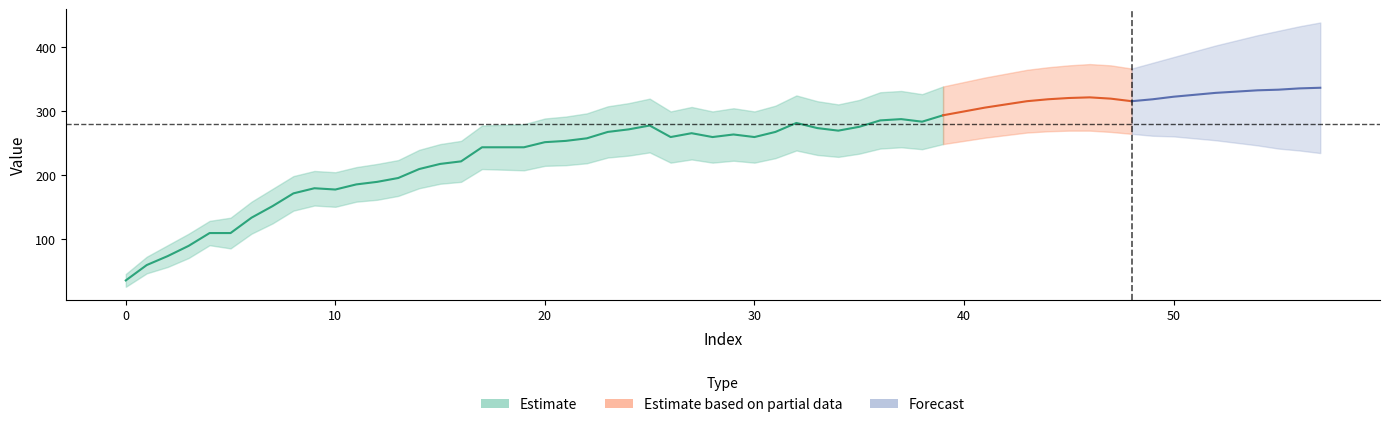

Is it true that estimate_high equals 75 at 23?

False